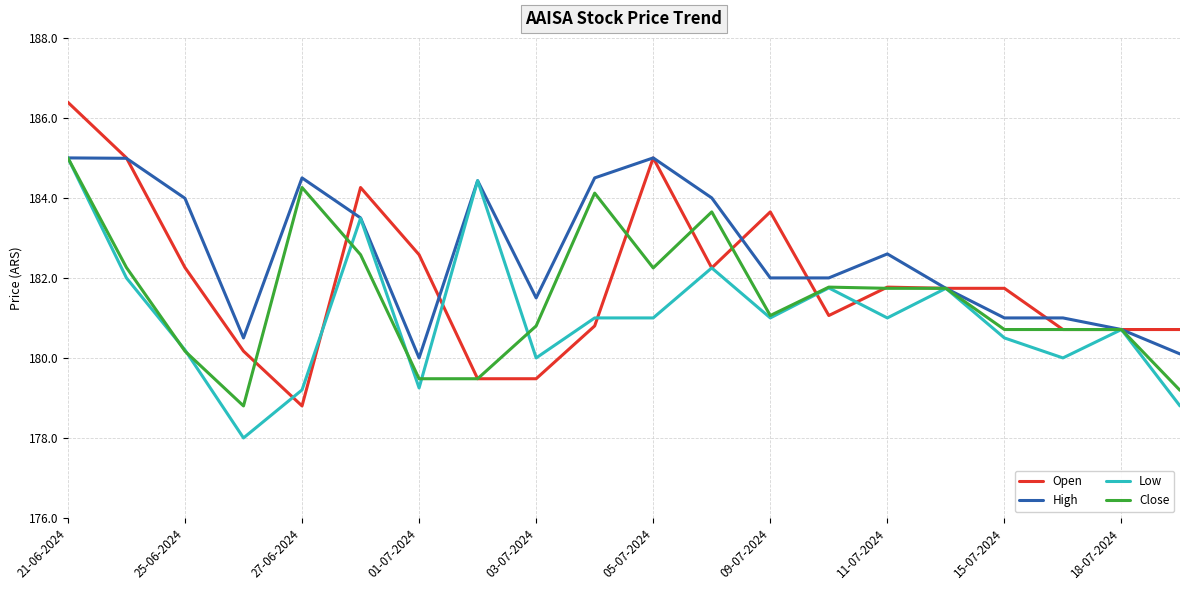

True or false: Open and Low intersect in this chart.

True